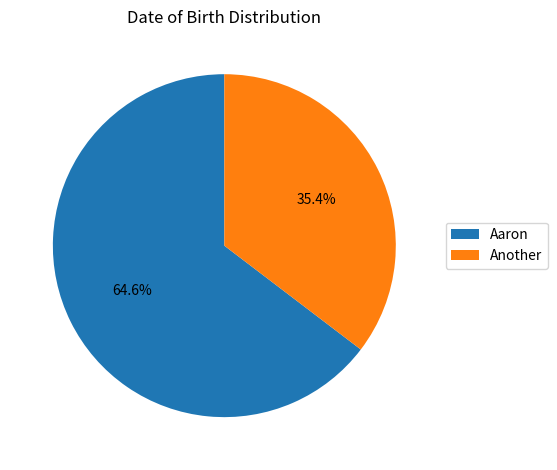

How many segments does this pie chart have?

2